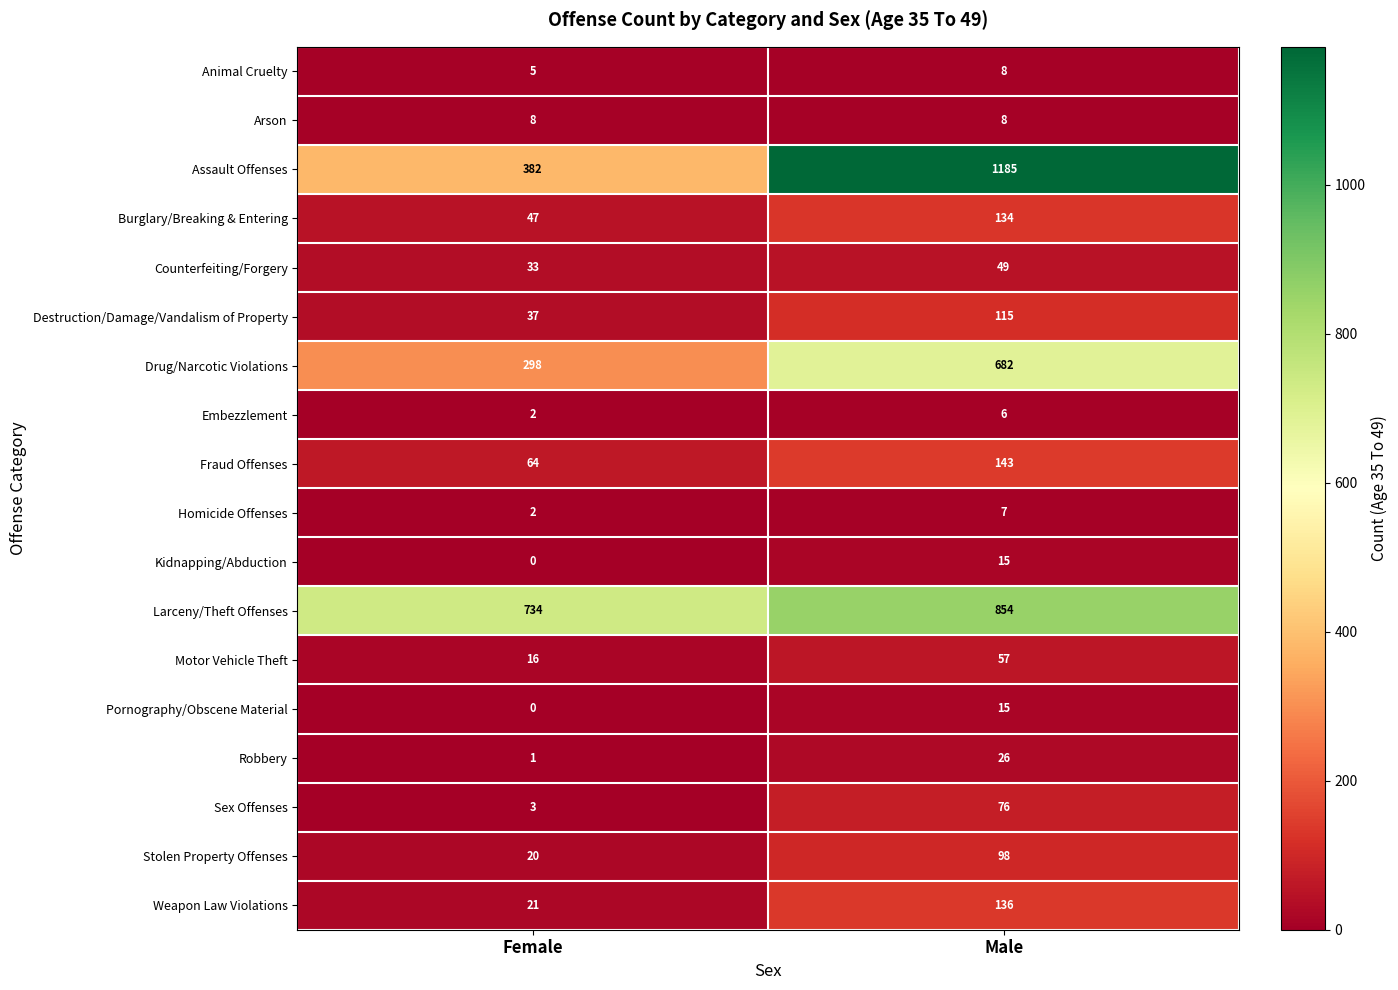

What is the maximum value shown in the chart?

1185